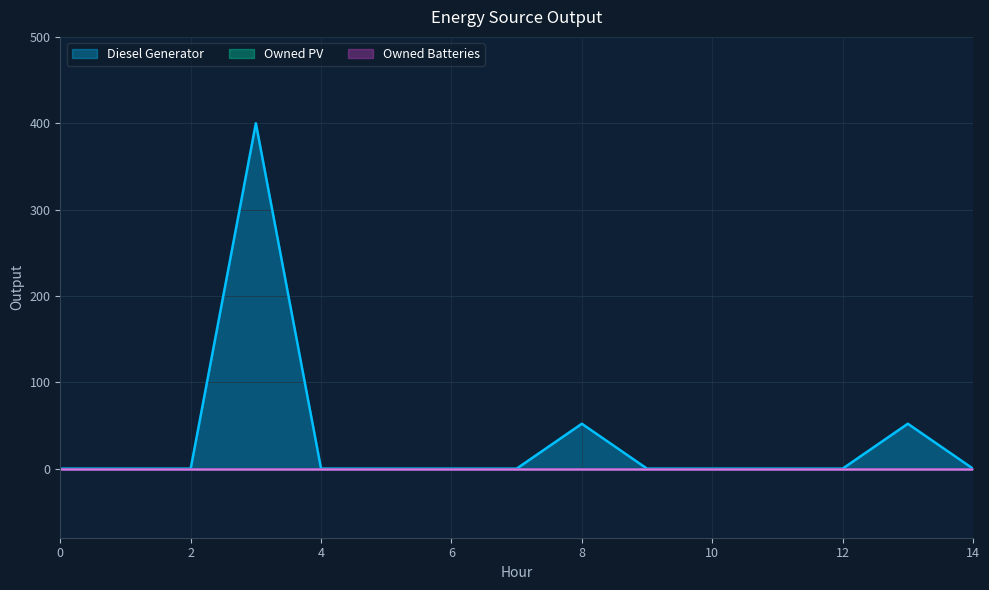

Which category has the highest value across all series?

3